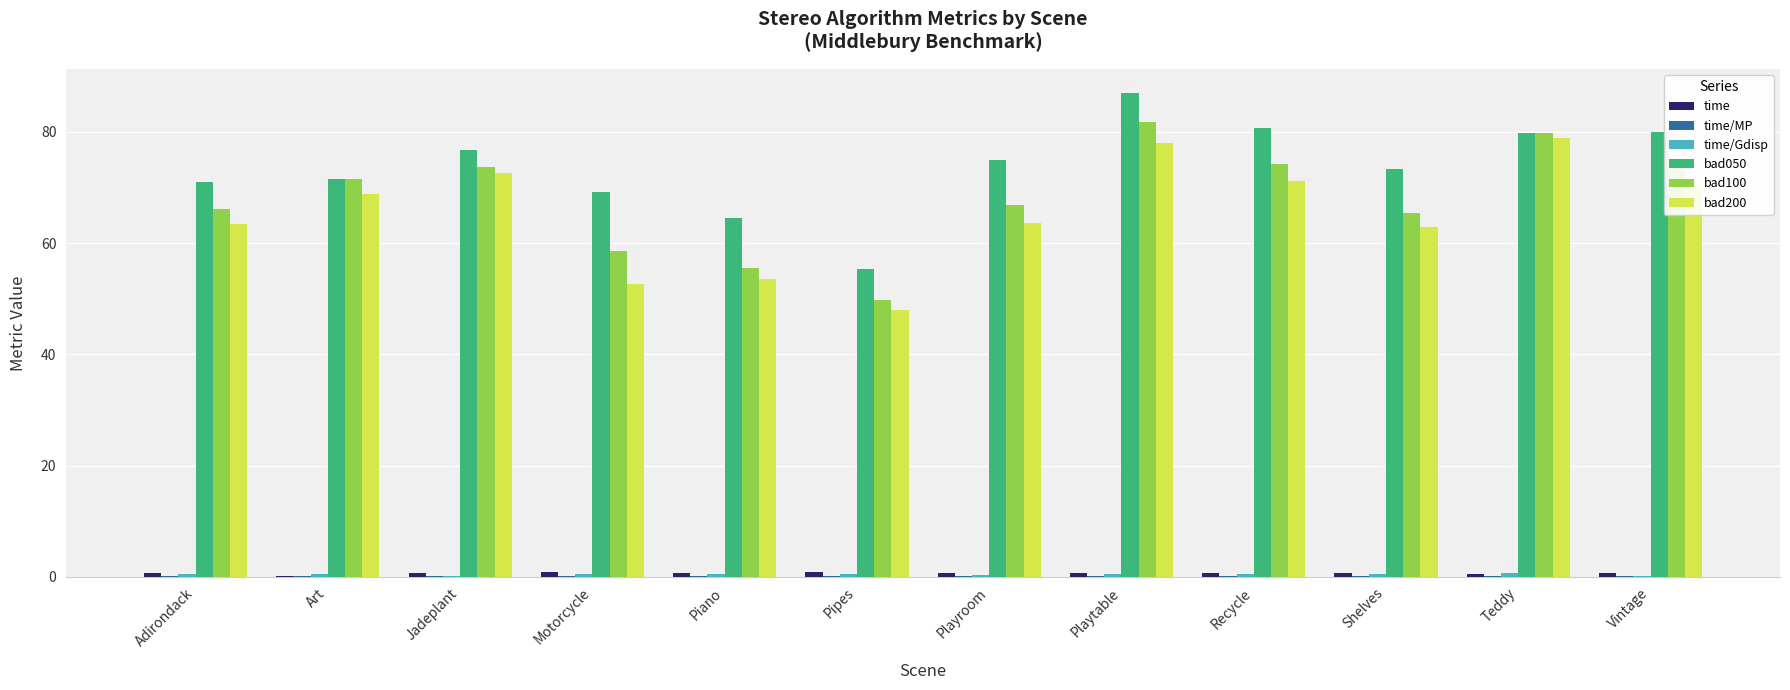

Is it true that bad200 equals 42.1 at Playtable?

False